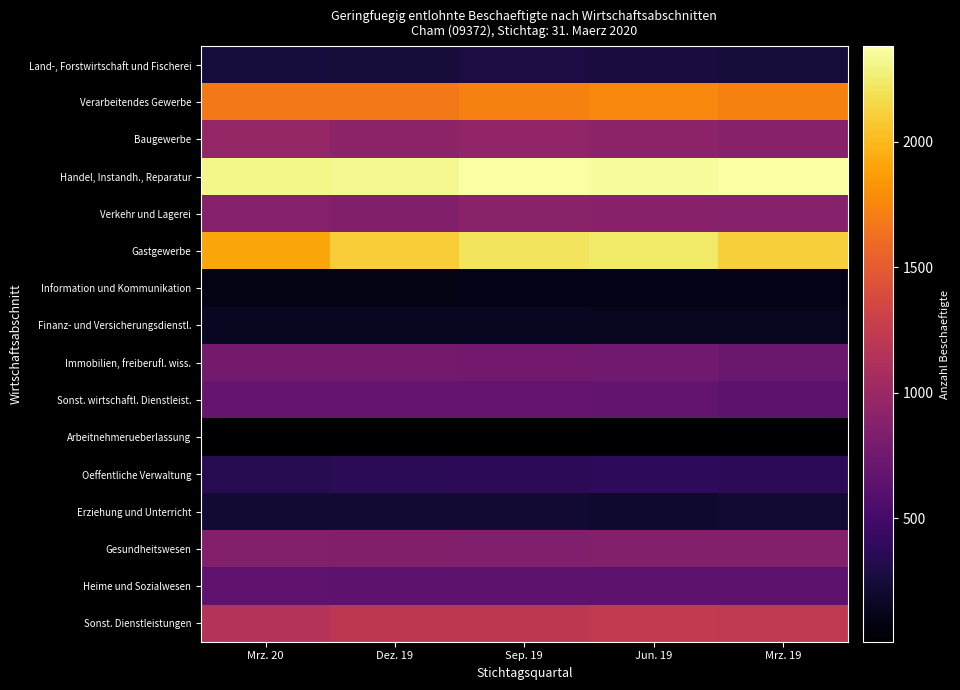

Reading left to right, list all the values displayed in this chart.

Land-, Forstwirtschaft und Fischerei: Mrz. 20=252	Dez. 19=243	Sep. 19=276	Jun. 19=269	Mrz. 19=240
Verarbeitendes Gewerbe: Mrz. 20=1679	Dez. 19=1685	Sep. 19=1725	Jun. 19=1757	Mrz. 19=1725
Baugewerbe: Mrz. 20=963	Dez. 19=931	Sep. 19=945	Jun. 19=920	Mrz. 19=880
Handel, Instandh., Reparatur: Mrz. 20=2311	Dez. 19=2330	Sep. 19=2381	Jun. 19=2357	Mrz. 19=2372
Verkehr und Lagerei: Mrz. 20=871	Dez. 19=859	Sep. 19=903	Jun. 19=892	Mrz. 19=876
Gastgewerbe: Mrz. 20=1912	Dez. 19=2102	Sep. 19=2214	Jun. 19=2241	Mrz. 19=2107
Information und Kommunikation: Mrz. 20=94	Dez. 19=98	Sep. 19=100	Jun. 19=104	Mrz. 19=103
Finanz- und Versicherungsdienstl.: Mrz. 20=155	Dez. 19=147	Sep. 19=147	Jun. 19=142	Mrz. 19=137
Immobilien, freiberufl. wiss.: Mrz. 20=776	Dez. 19=770	Sep. 19=765	Jun. 19=755	Mrz. 19=714
Sonst. wirtschaftl. Dienstleist.: Mrz. 20=697	Dez. 19=692	Sep. 19=691	Jun. 19=670	Mrz. 19=638
Arbeitnehmerueberlassung: Mrz. 20=7	Dez. 19=13	Sep. 19=14	Jun. 19=16	Mrz. 19=17
Oeffentliche Verwaltung: Mrz. 20=340	Dez. 19=362	Sep. 19=371	Jun. 19=379	Mrz. 19=375
Erziehung und Unterricht: Mrz. 20=217	Dez. 19=223	Sep. 19=213	Jun. 19=211	Mrz. 19=216
Gesundheitswesen: Mrz. 20=866	Dez. 19=859	Sep. 19=850	Jun. 19=866	Mrz. 19=867
Heime und Sozialwesen: Mrz. 20=656	Dez. 19=641	Sep. 19=640	Jun. 19=644	Mrz. 19=638
Sonst. Dienstleistungen: Mrz. 20=1152	Dez. 19=1206	Sep. 19=1211	Jun. 19=1233	Mrz. 19=1226